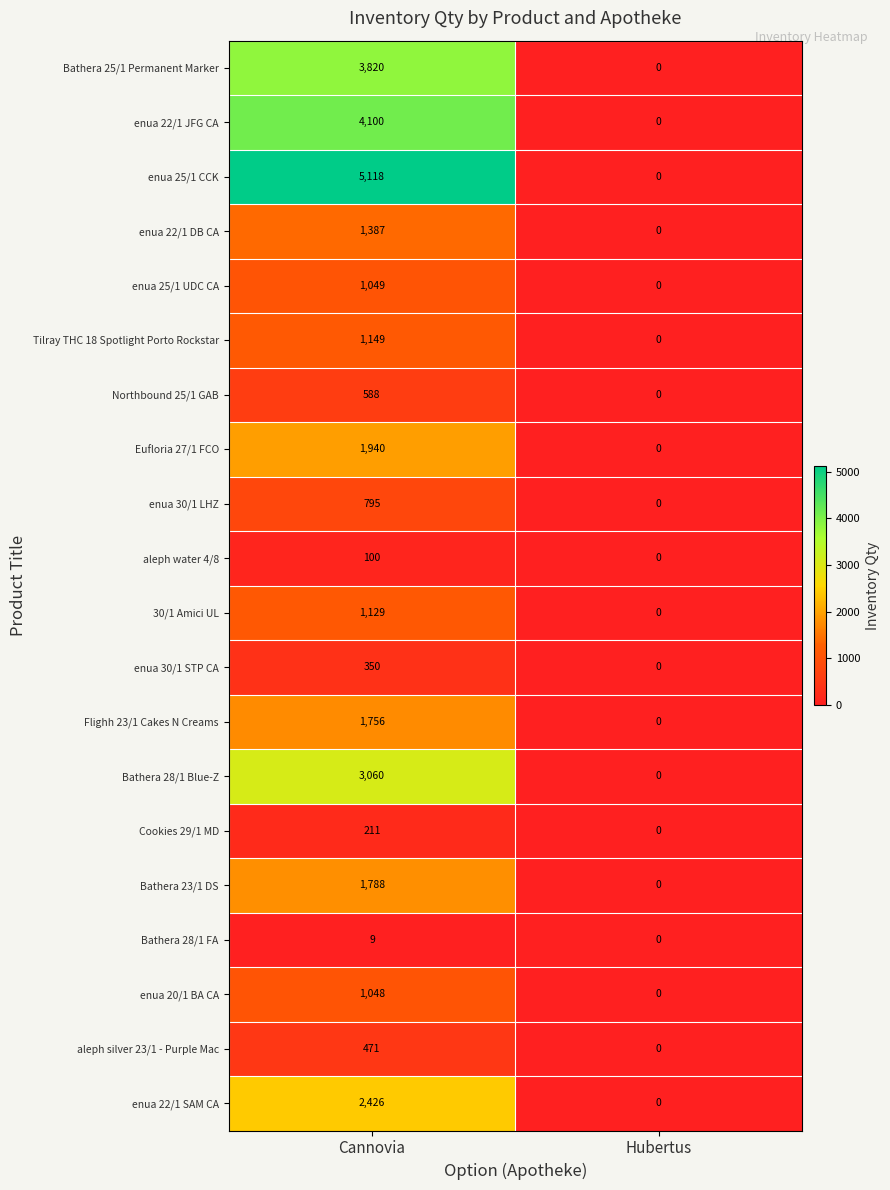

True or false: Bathera 28/1 Blue-Z has a value of 4889 at Сannovia.

False